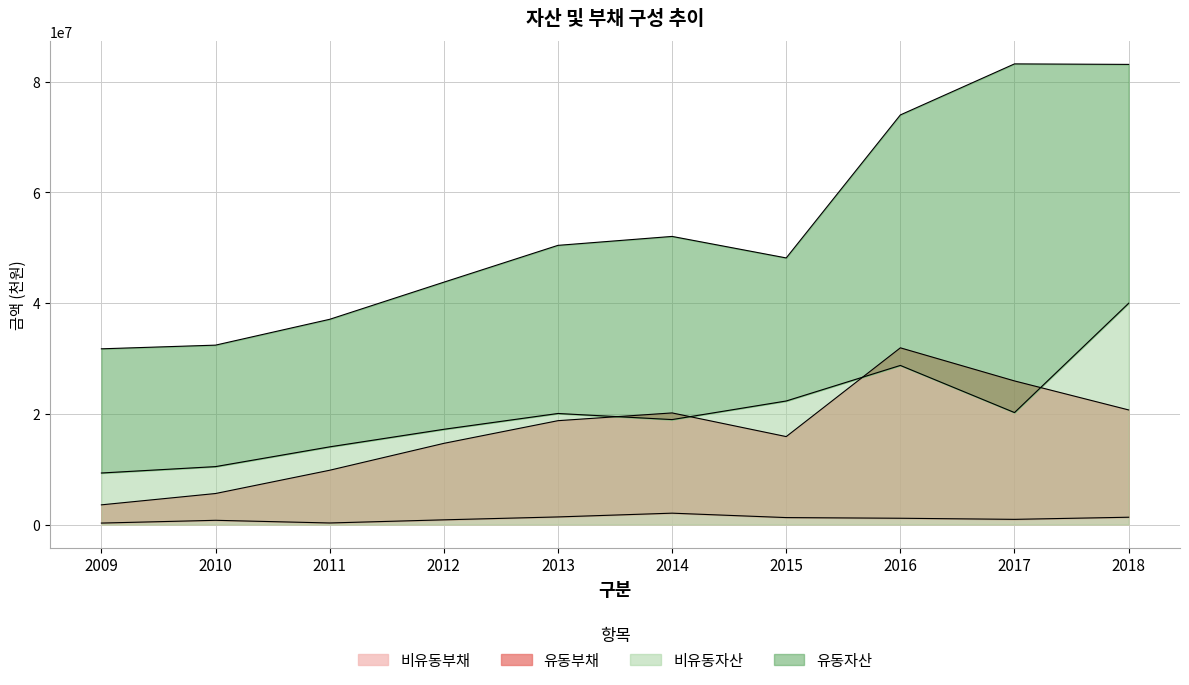

At which category does 비유동부채 reach its first local valley?

2011